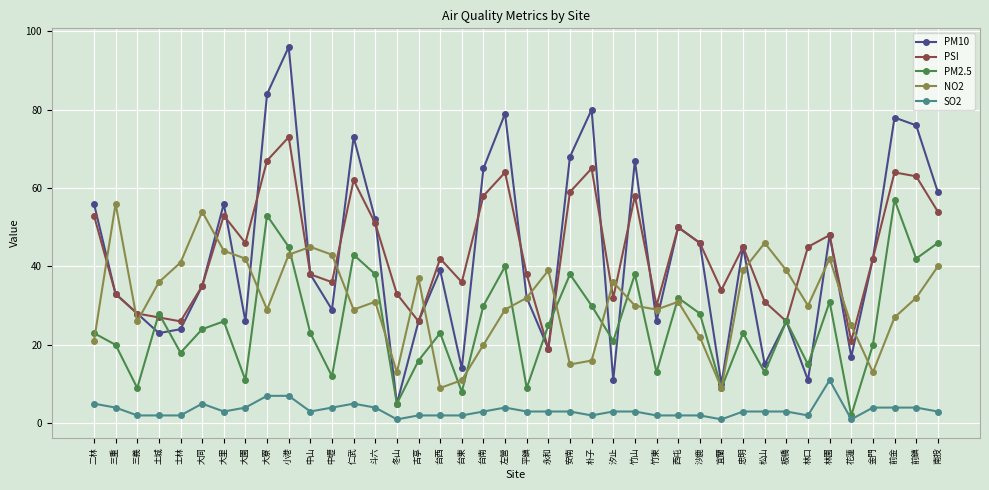

At which category does the chart reach its peak across all series?

小港